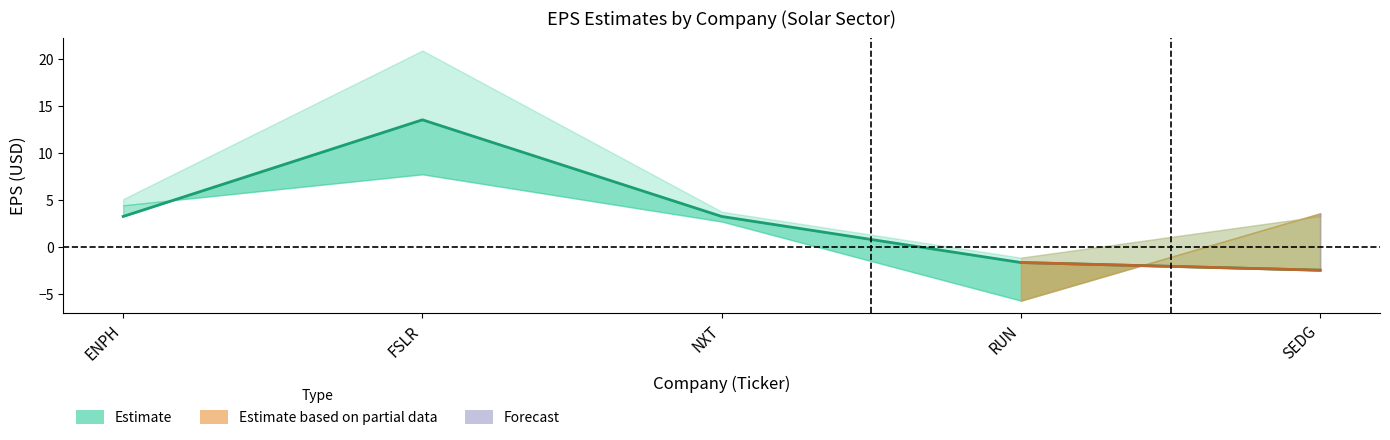

Rank the categories by value from lowest to highest.

SEDG, RUN, ENPH, NXT, FSLR